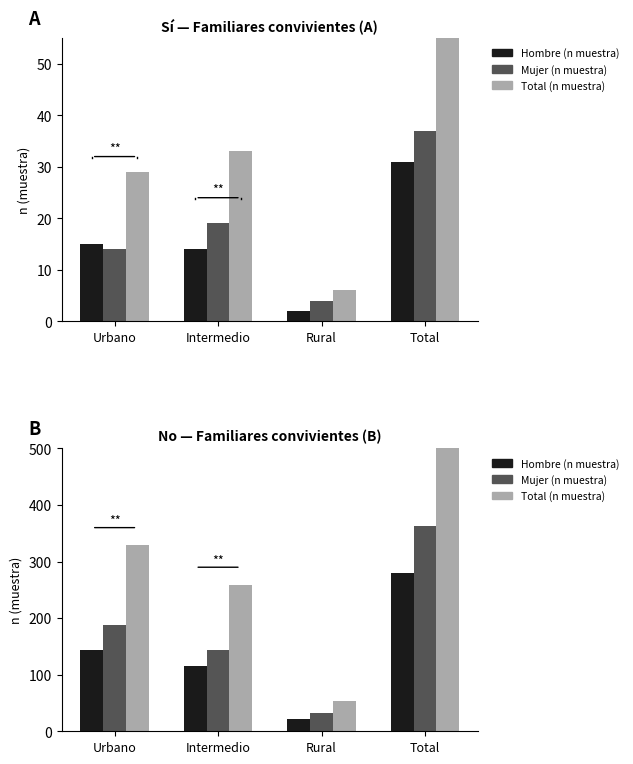

How many groups of bars are there?

4